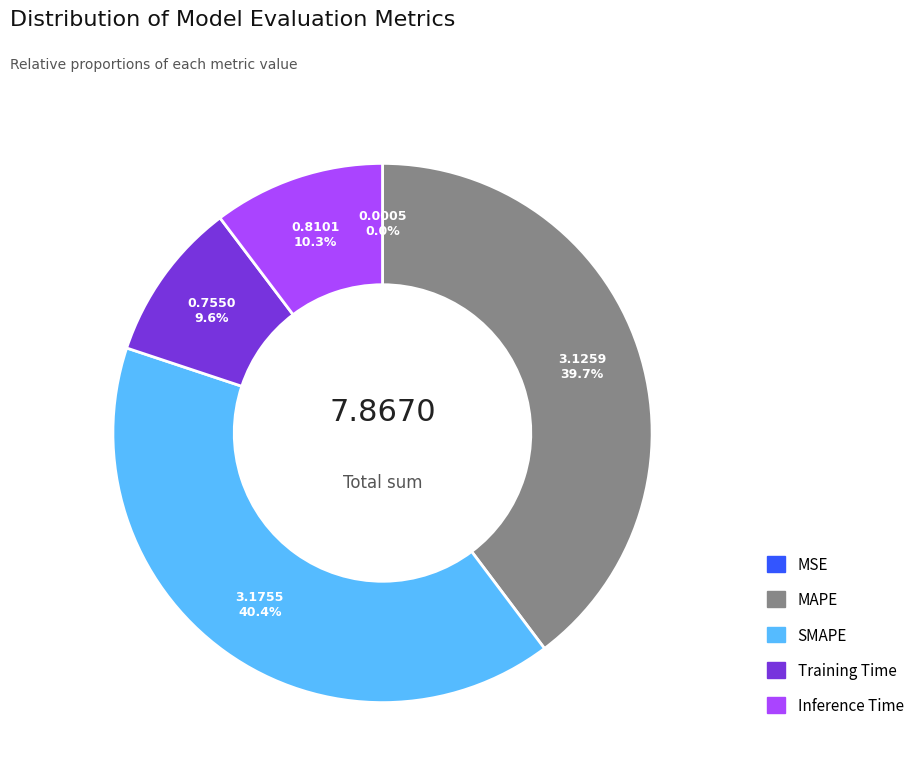

What is the largest slice in the pie chart?

SMAPE